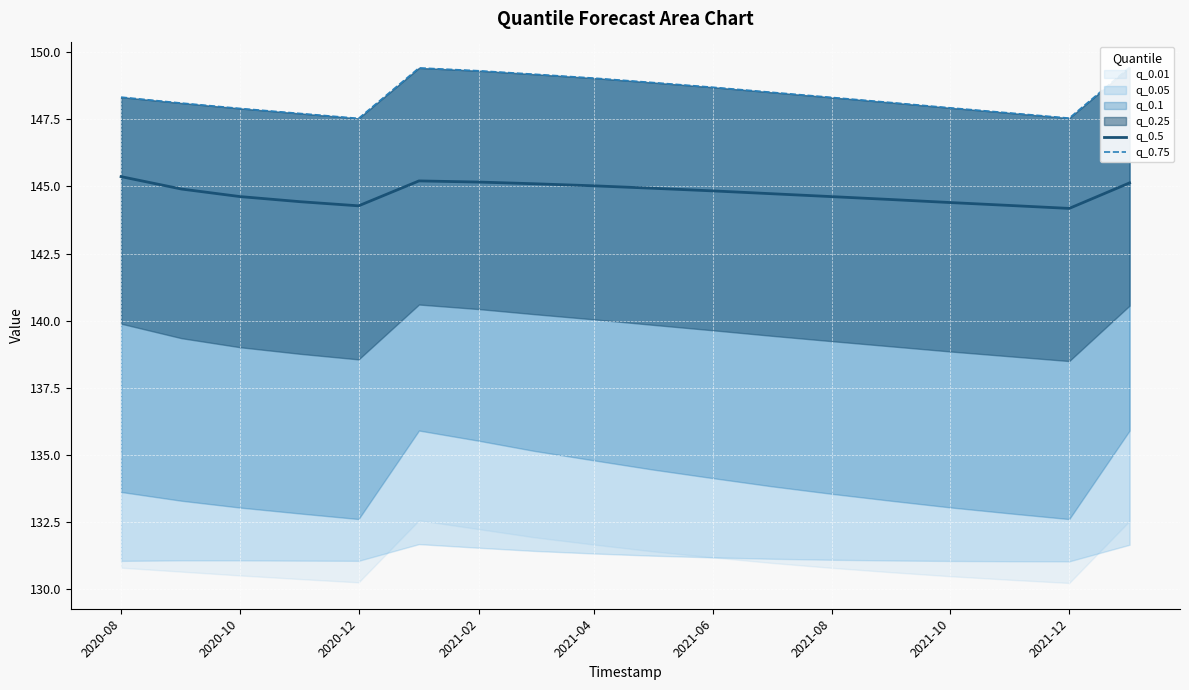

Which series has the widest spread of values?

q_0.75